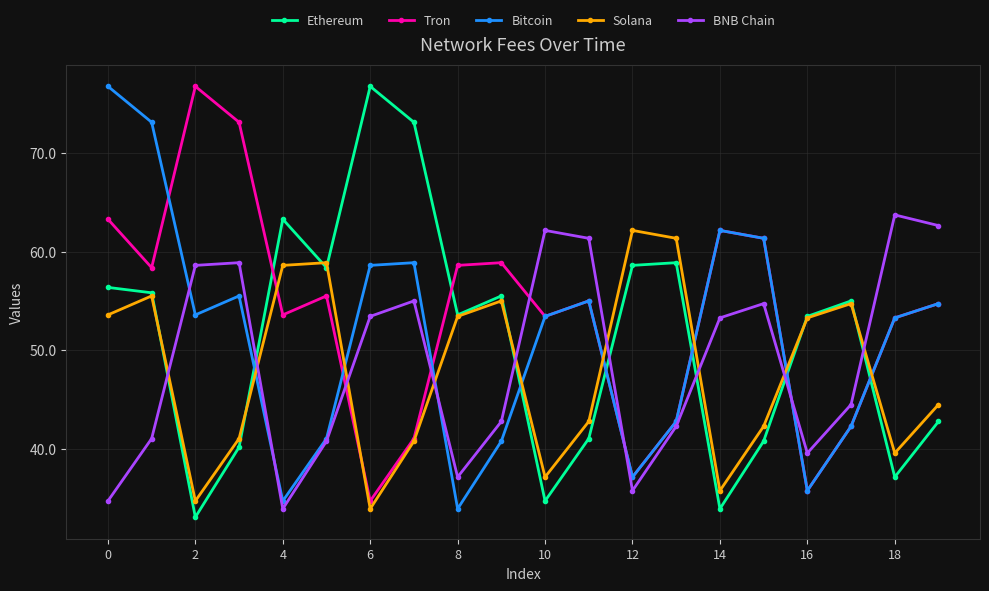

At how many categories does at least one series exceed 49?

20